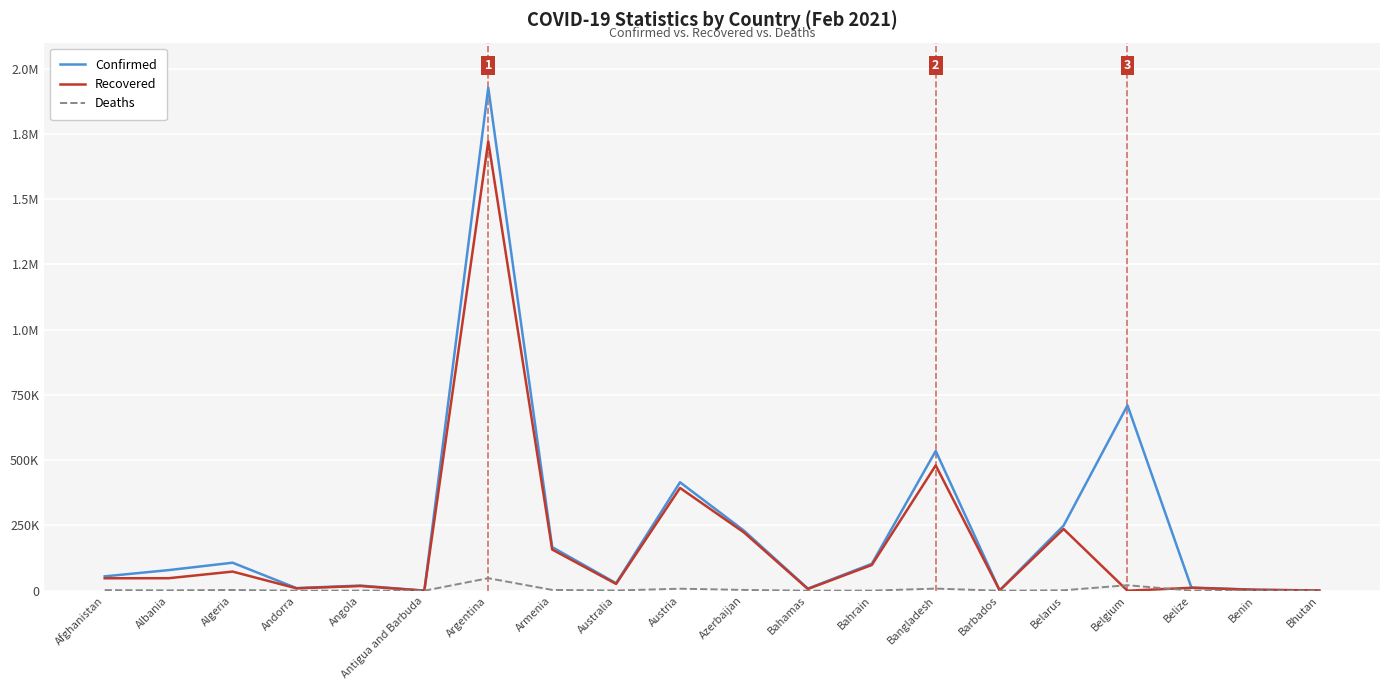

What is the maximum value shown in the chart?

1927239